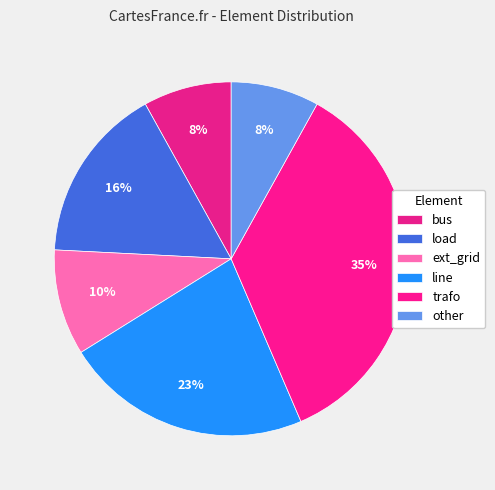

Count the number of slices in the pie.

6